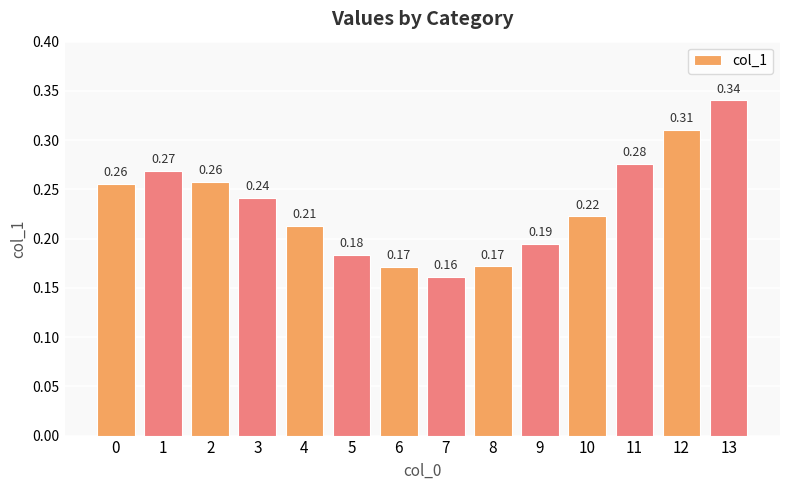

How many values are between 0 and 1?

14